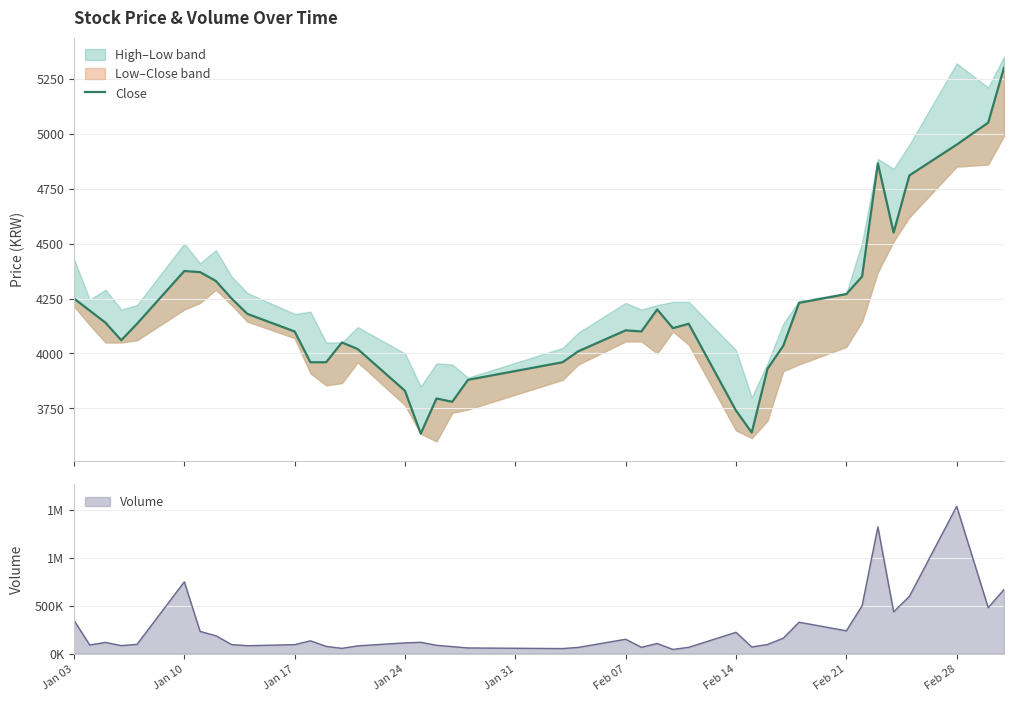

What is the value of the 38th point from the left?

4950